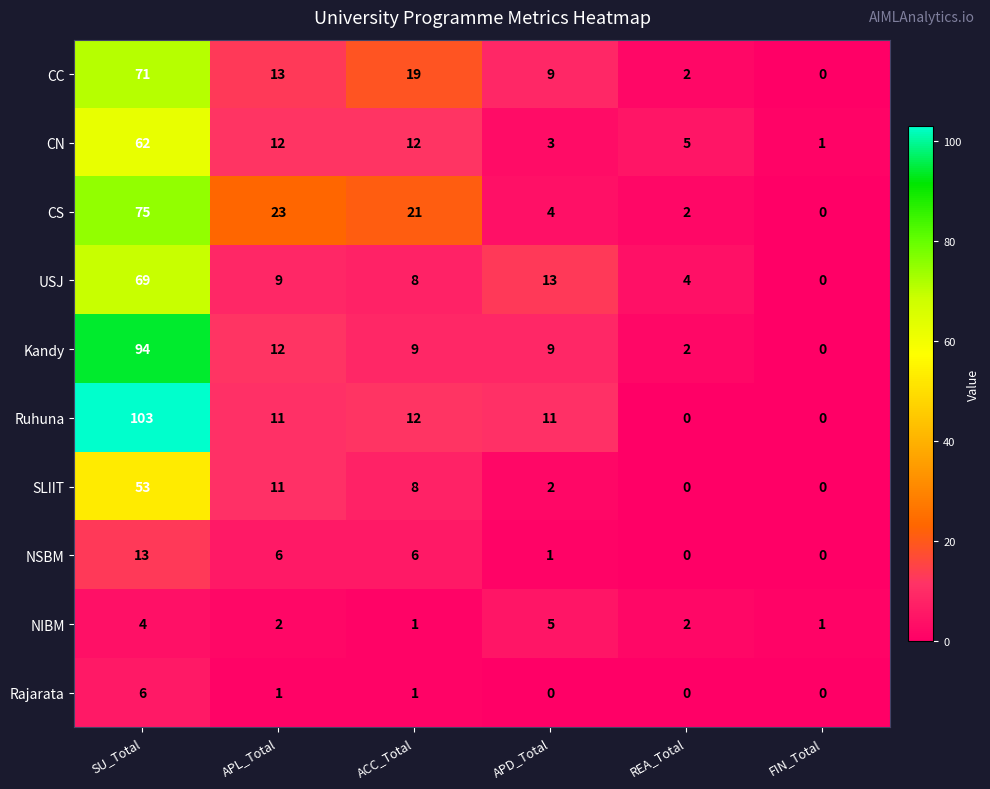

Count the number of data series in this chart.

10